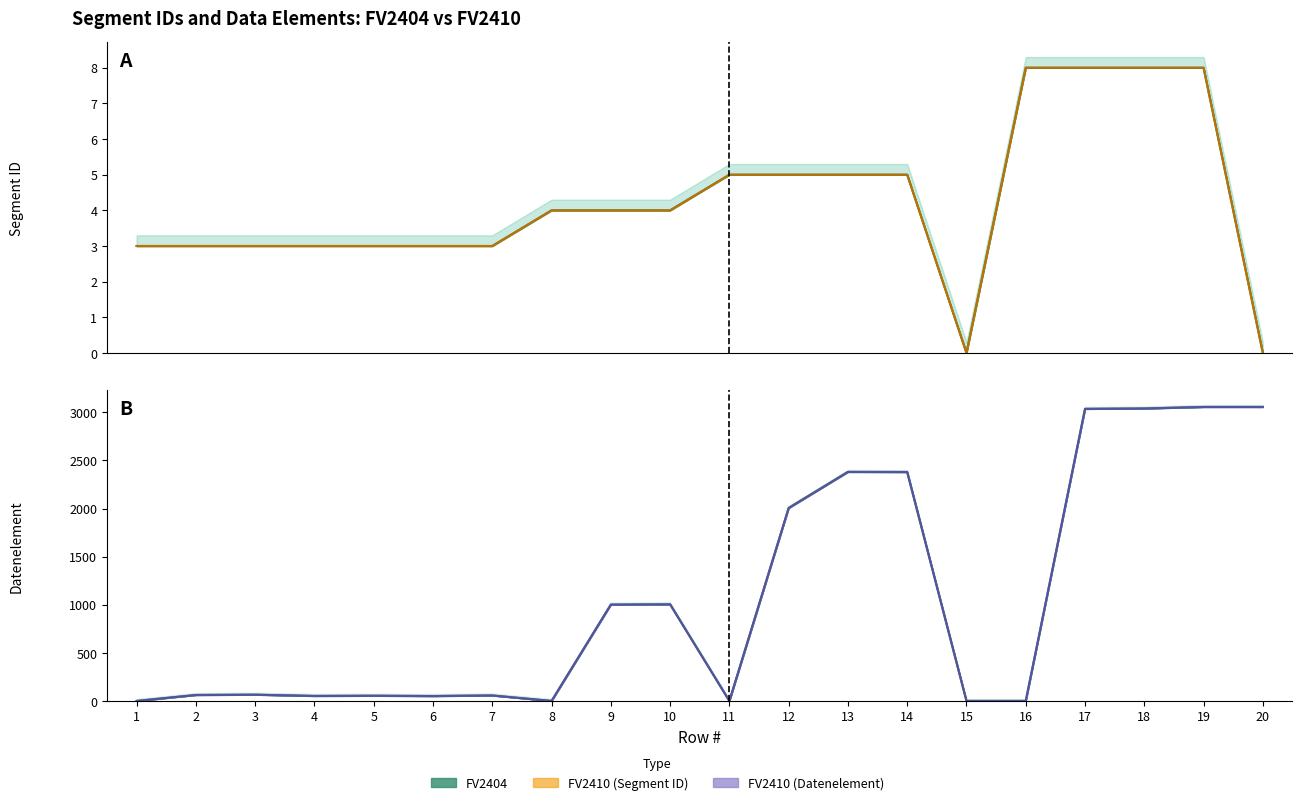

Does the chart display data point markers on the line(s)?

No